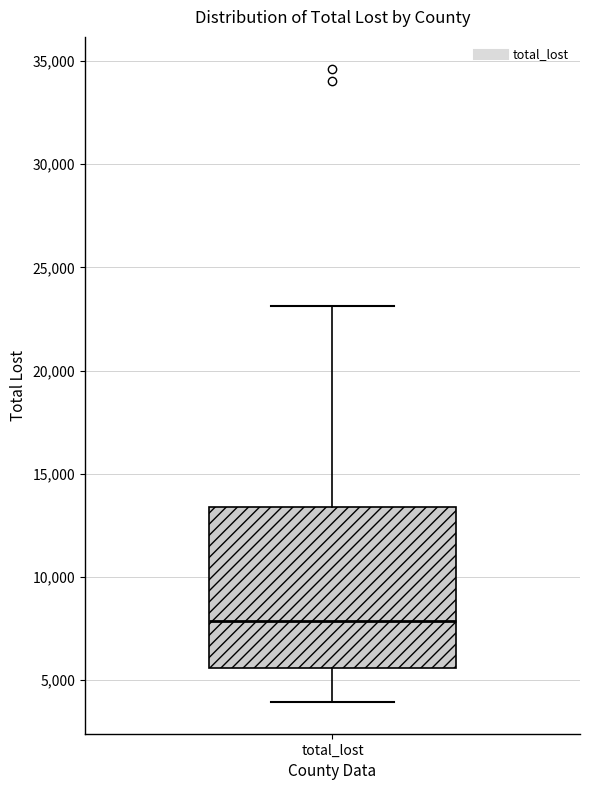

Where does the median line of the box for total_lost sit on the y-axis? The values are not printed on the chart, so give them approximately, as read against the axis.

8000